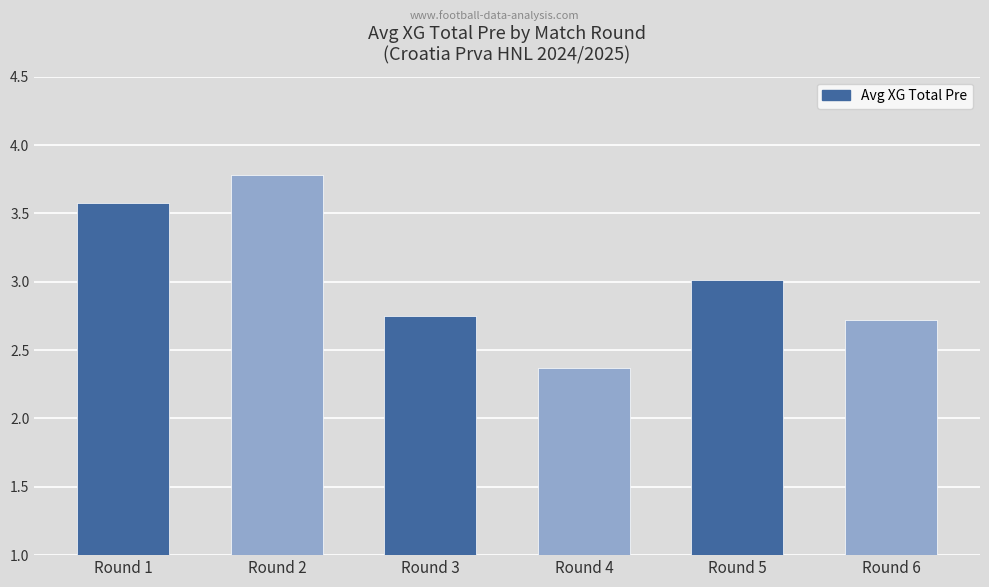

What is the difference between the second highest and second lowest values?

0.9